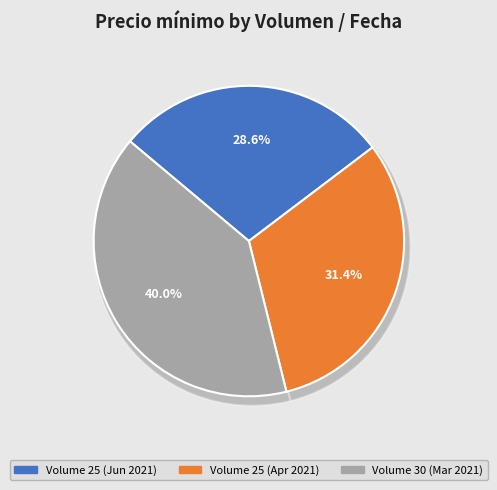

Is it true that 25 is 16% of the pie?

False